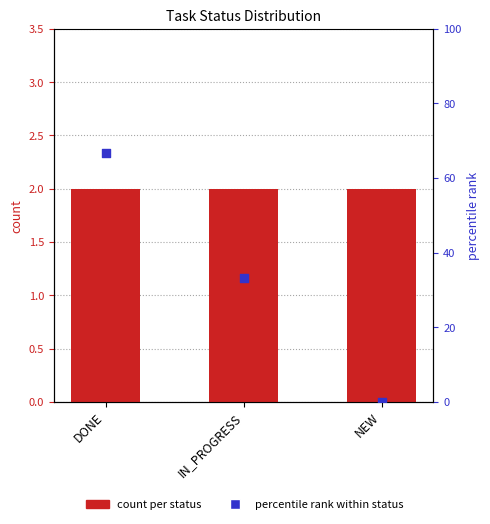

Which series has the largest Y range (max minus min)?

percentile rank within status